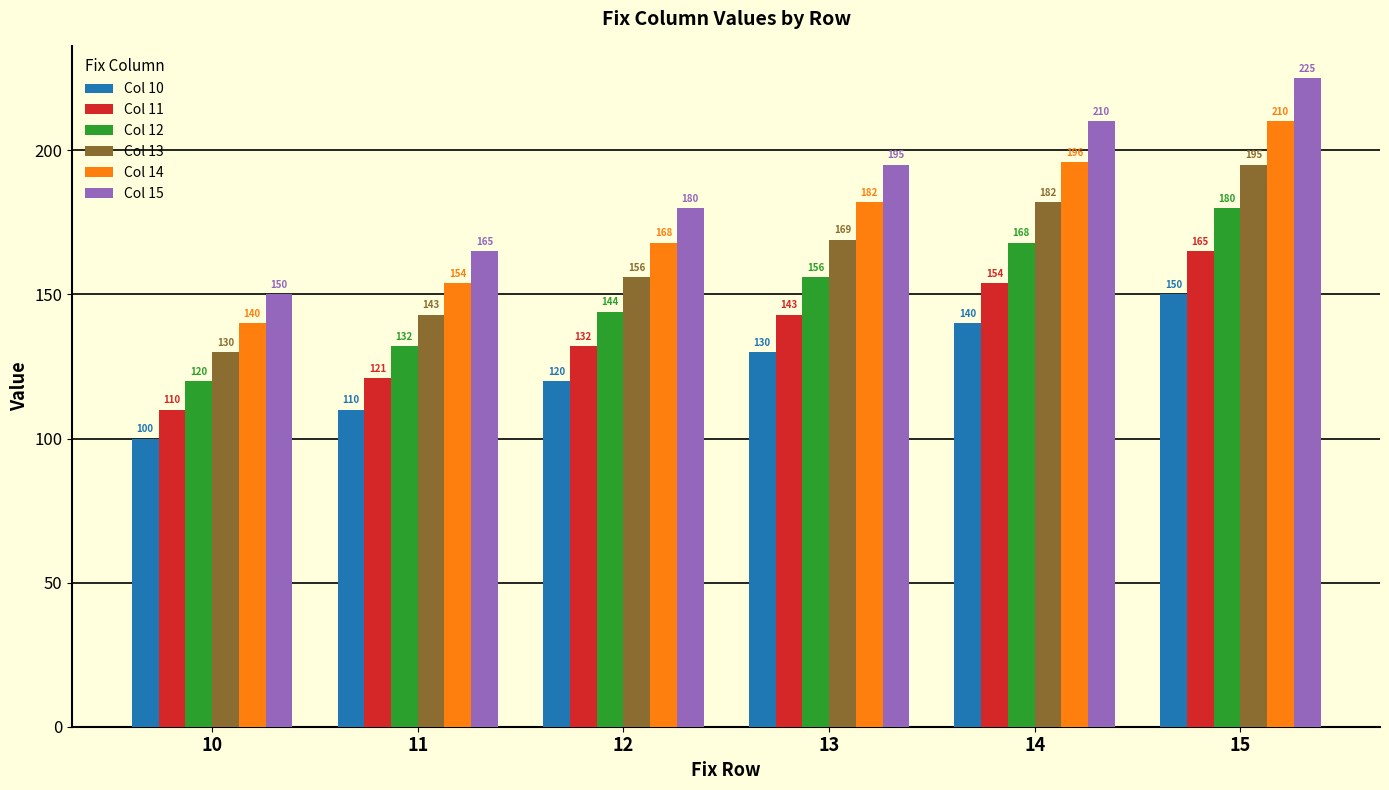

What is the difference between the highest and lowest values at 11?

55